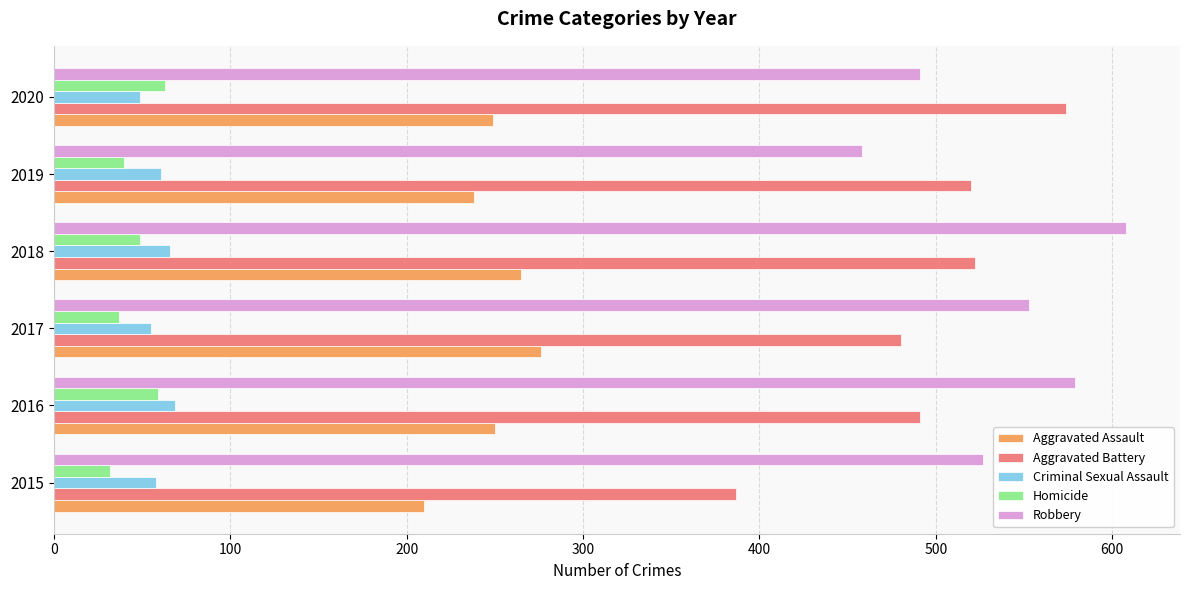

Which series has the widest spread of values?

Aggravated Battery